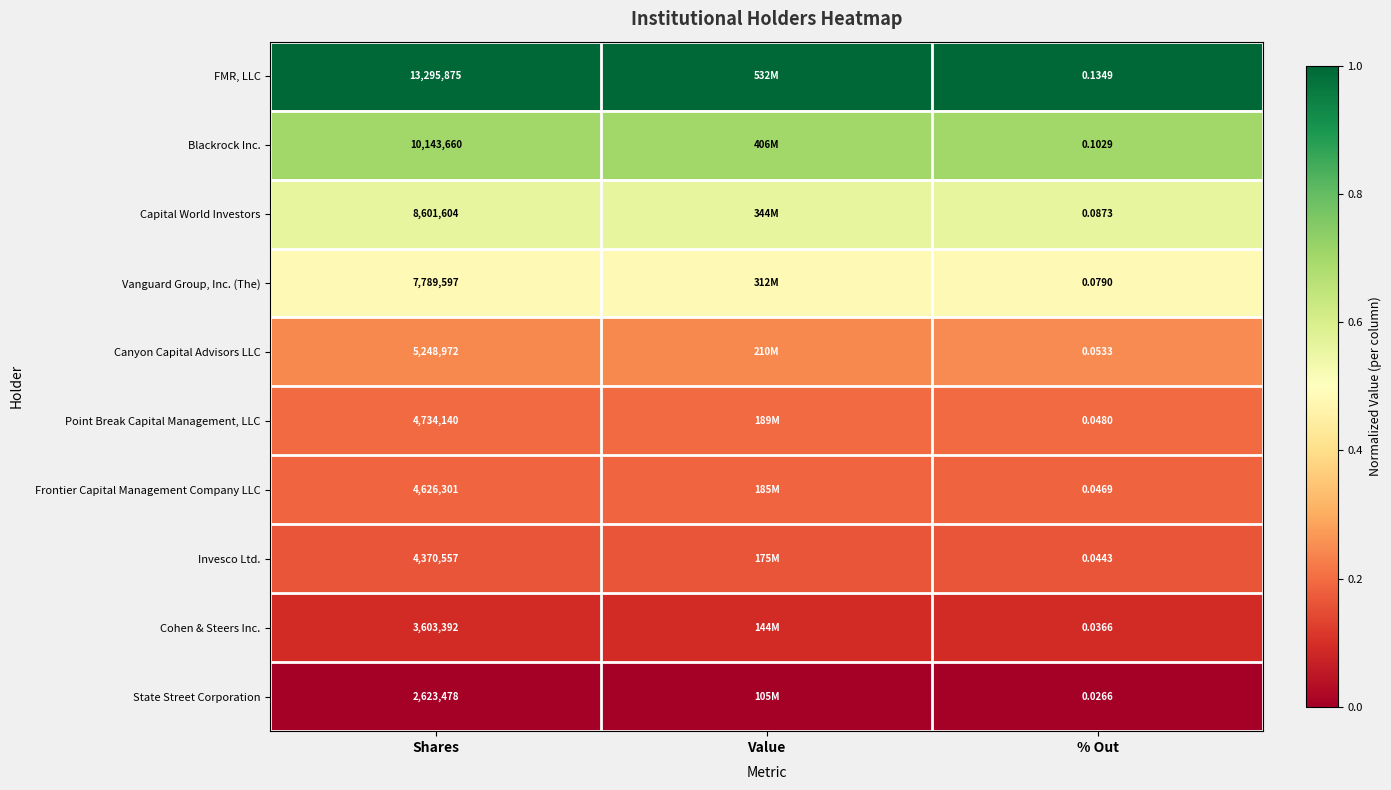

Is the value of FMR, LLC at Shares greater than the value of State Street Corporation at Shares?

Yes